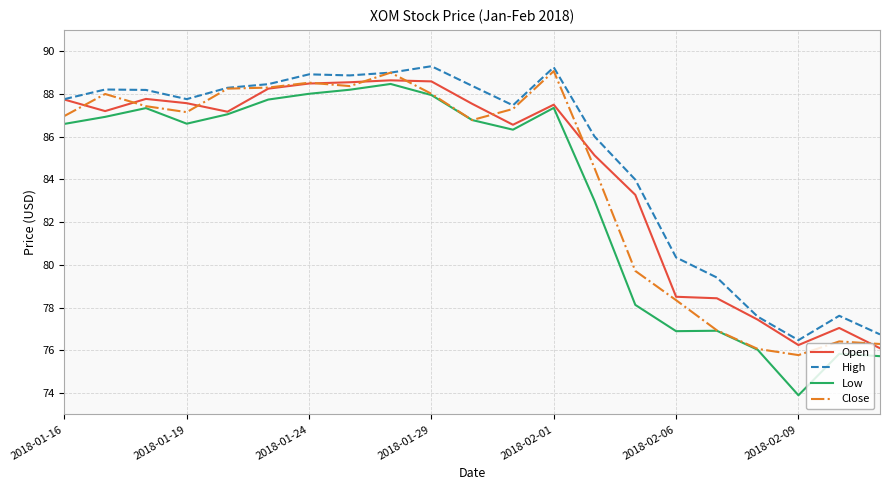

What is the difference between the second highest and second lowest values in the Open series?

12.3